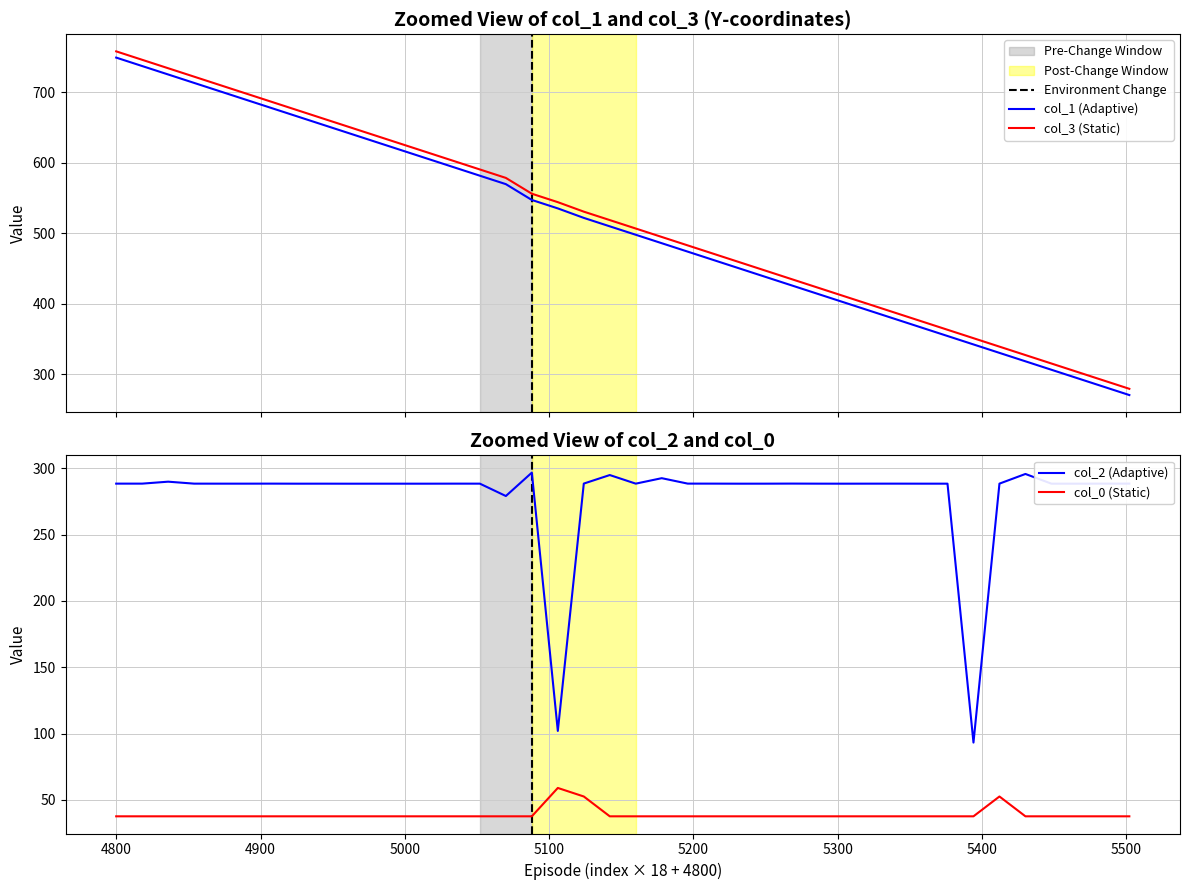

True or false: col_3 (Static) and col_1 (Adaptive) cross at least once.

False